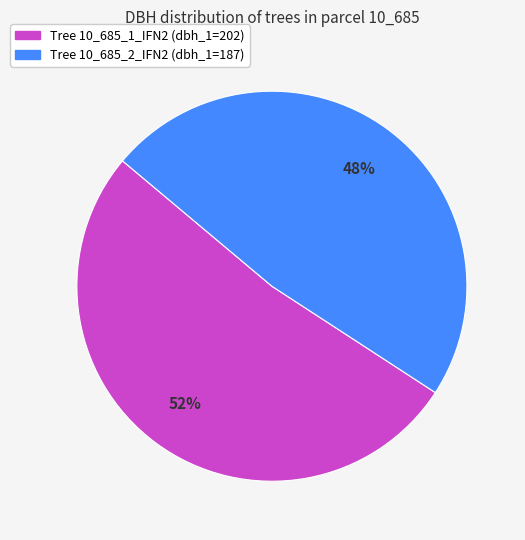

To the nearest percent, what is the average slice percentage?

50%